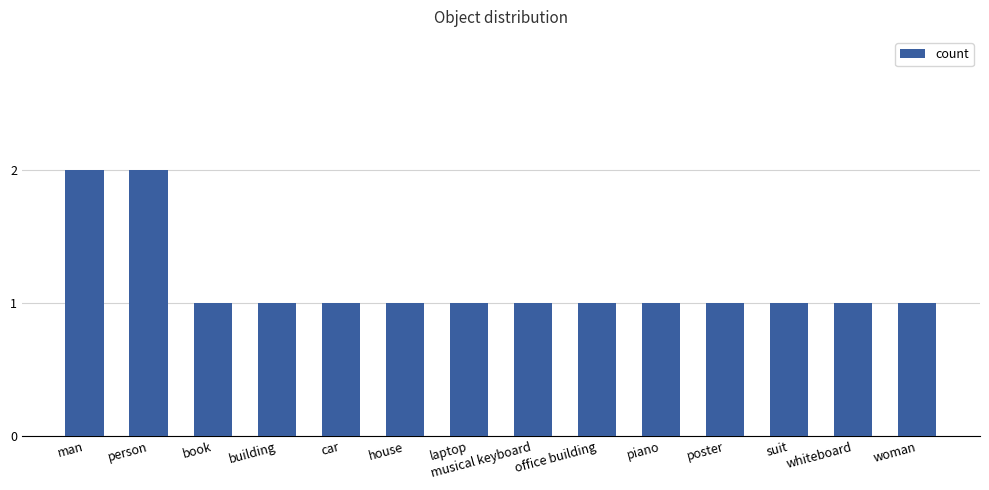

What is the average value?

1